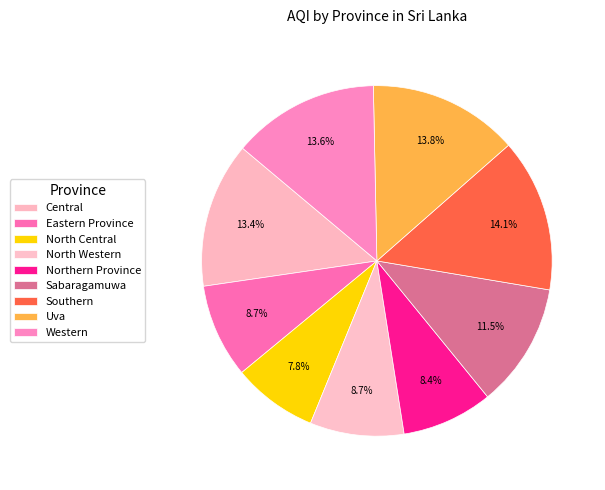

Count the number of slices in the pie.

9